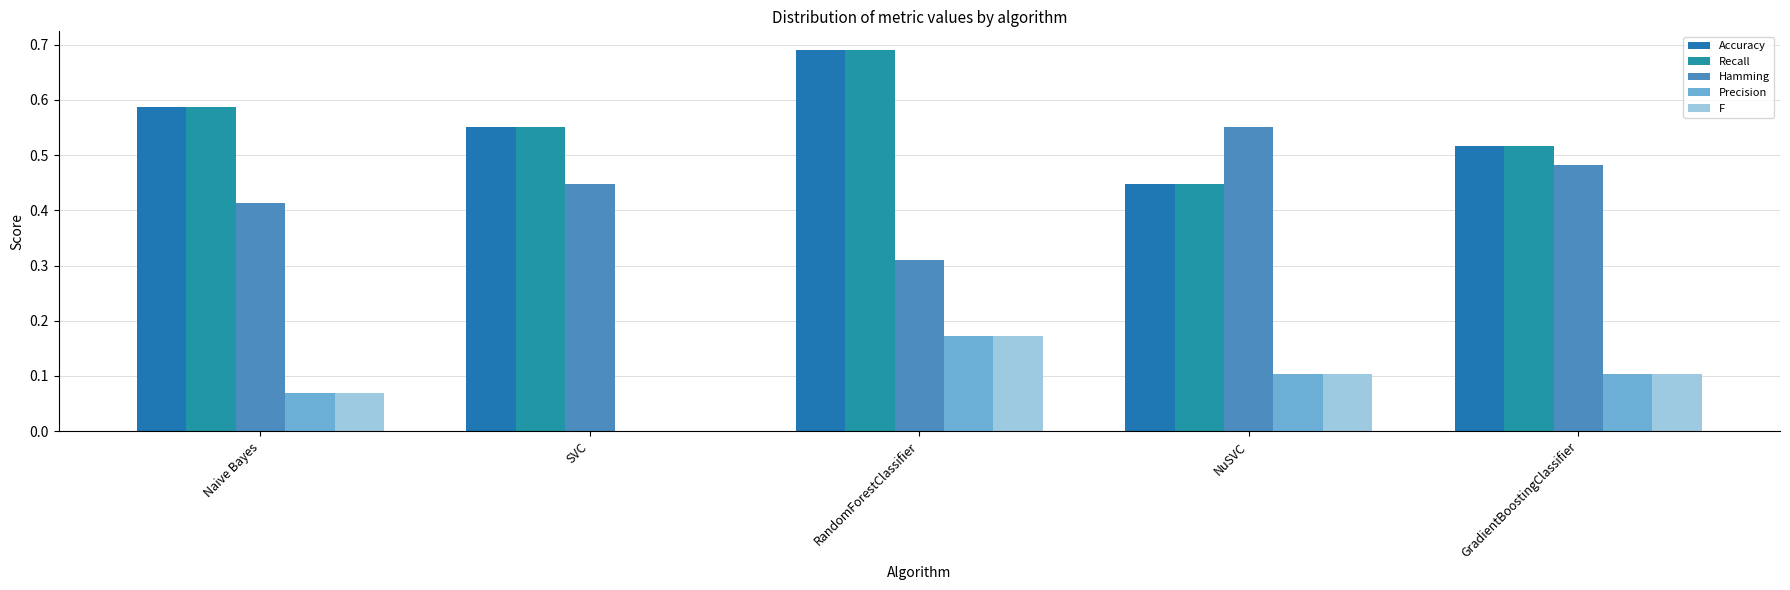

Which series has the largest total across all categories?

Accuracy